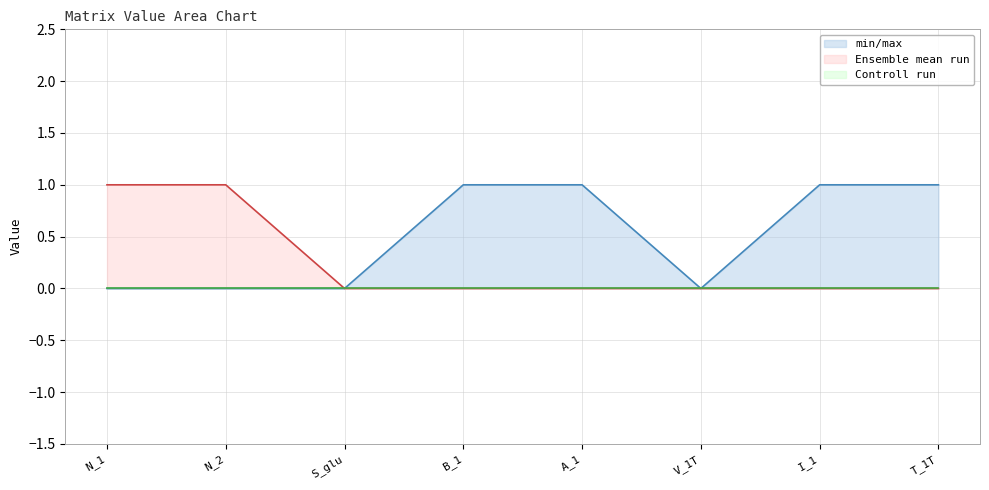

What is the label of the 3rd point from the left?

S_glu